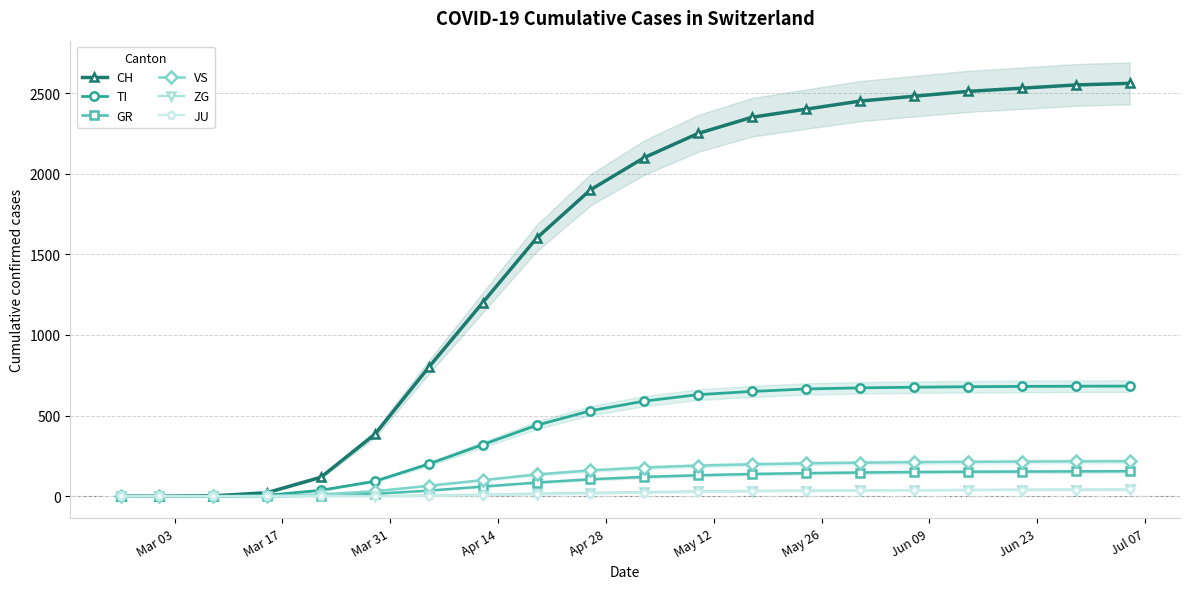

What is the maximum value for GR?

155